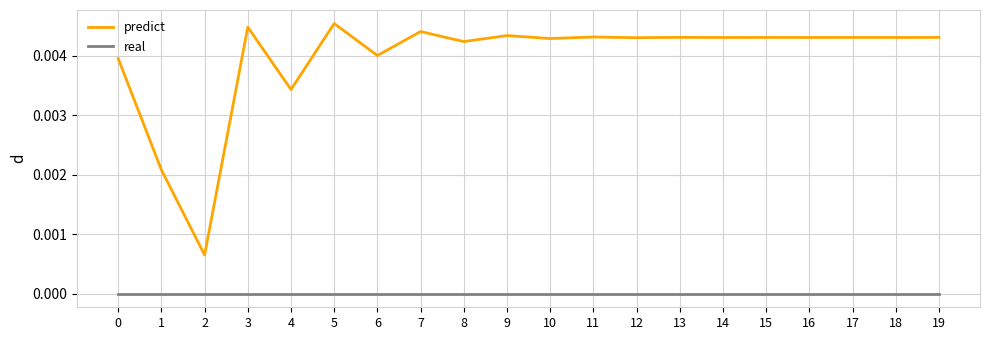

At how many categories does at least one series exceed 0?

20